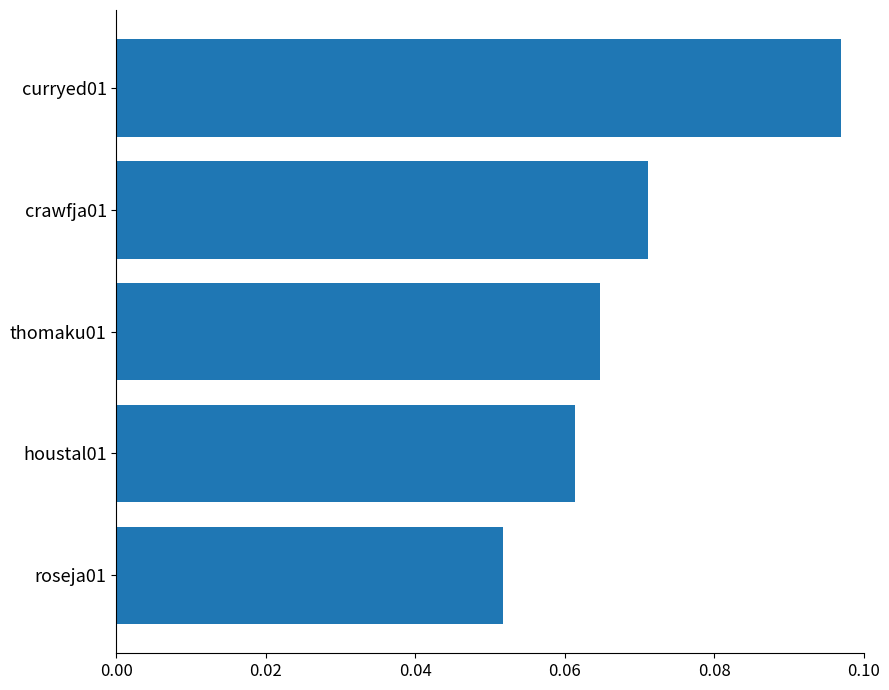

At which label is the value closest to 0?

roseja01